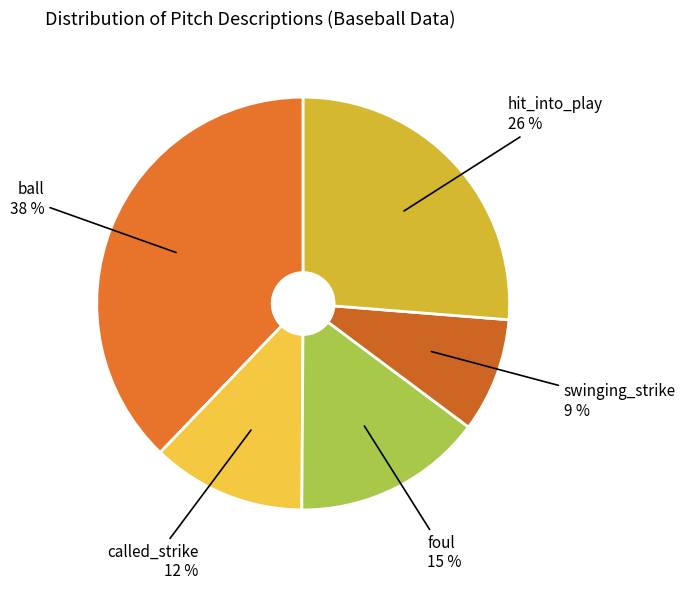

How many slices are in this pie chart?

5